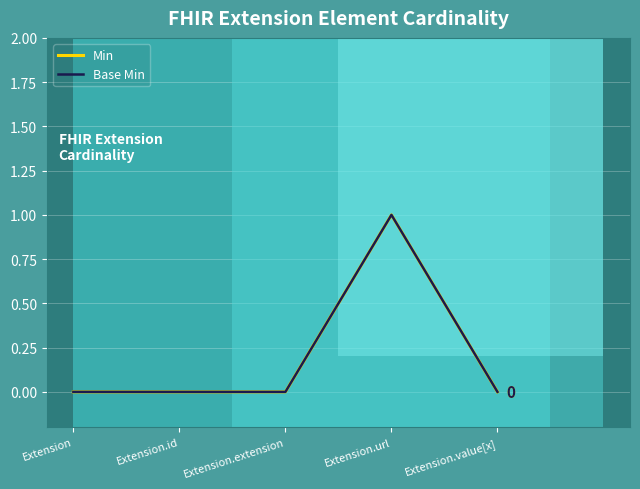

What is the label of the 5th point from the right?

Extension